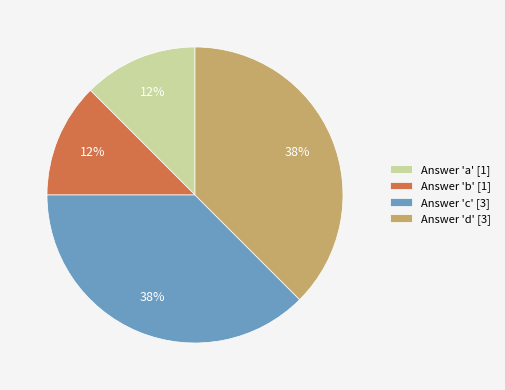

The Answer 'b' [1] slice represents 26% of the pie. True or false?

False